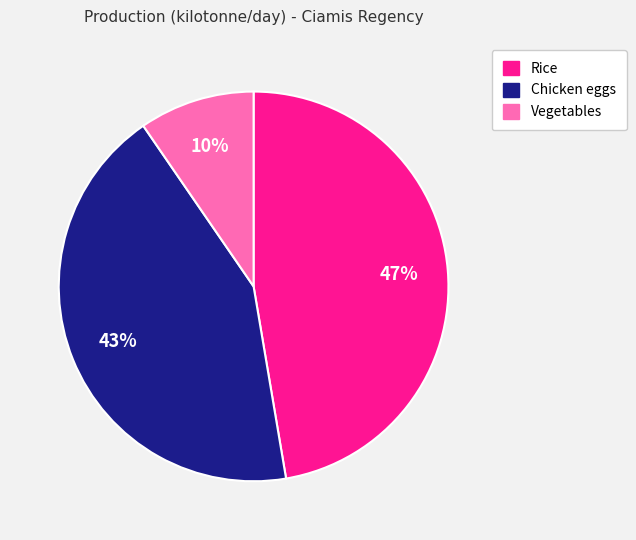

How many slices are in this pie chart?

3